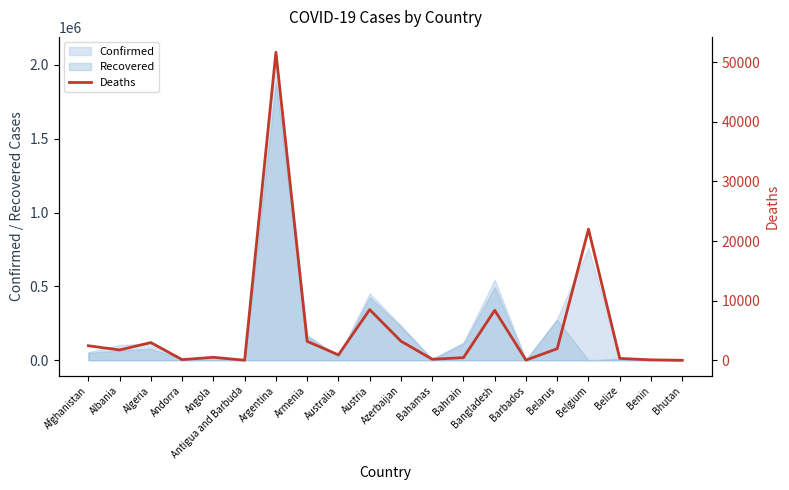

Reading left to right, what are all the values shown in this chart?

2438	1736	2970	110	502	14	51650	3179	909	8493	3209	179	437	8384	32	1948	21988	315	70	1